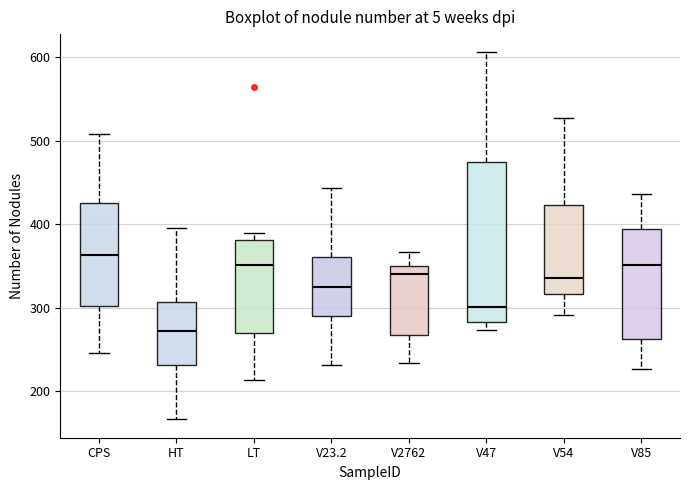

Reading left to right, read every box against the y-axis: the position of its median line, the range the box covers, and the ends of its whiskers. The values are not printed on the chart, so give them approximately, as read against the axis.

CPS: median 360, box 300 to 430, whiskers 250 to 510
HT: median 270, box 230 to 310, whiskers 170 to 400
LT: median 350, box 270 to 380, whiskers 210 to 390
V23.2: median 320, box 290 to 360, whiskers 230 to 440
V2762: median 340, box 270 to 350, whiskers 230 to 370
V47: median 300, box 280 to 480, whiskers 270 to 610
V54: median 340, box 320 to 420, whiskers 290 to 530
V85: median 350, box 260 to 390, whiskers 230 to 440